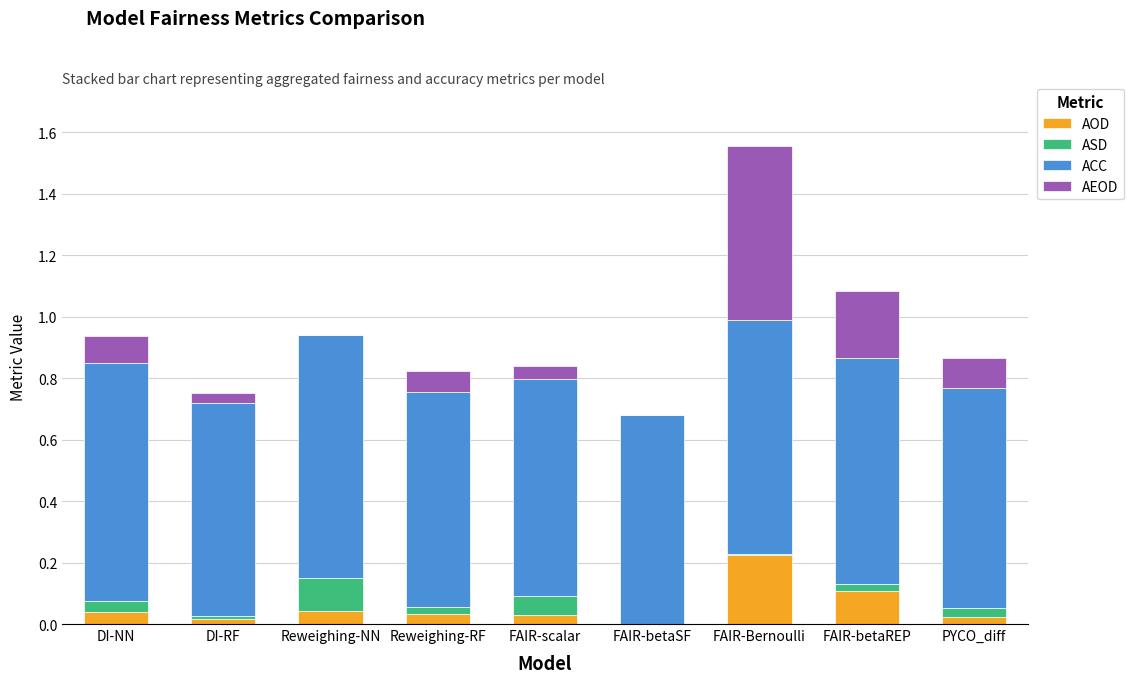

The value of AOD at FAIR-Bernoulli is 0.1. True or false?

False